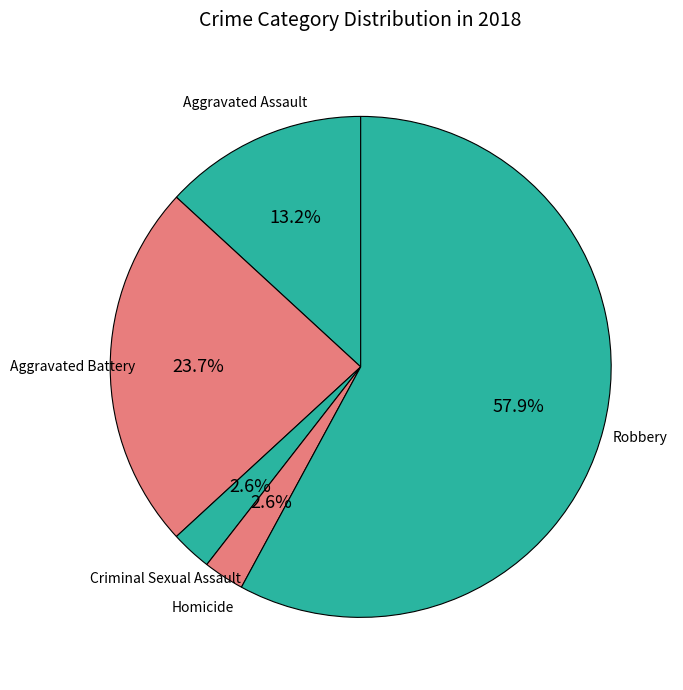

What is the majority slice?

Robbery